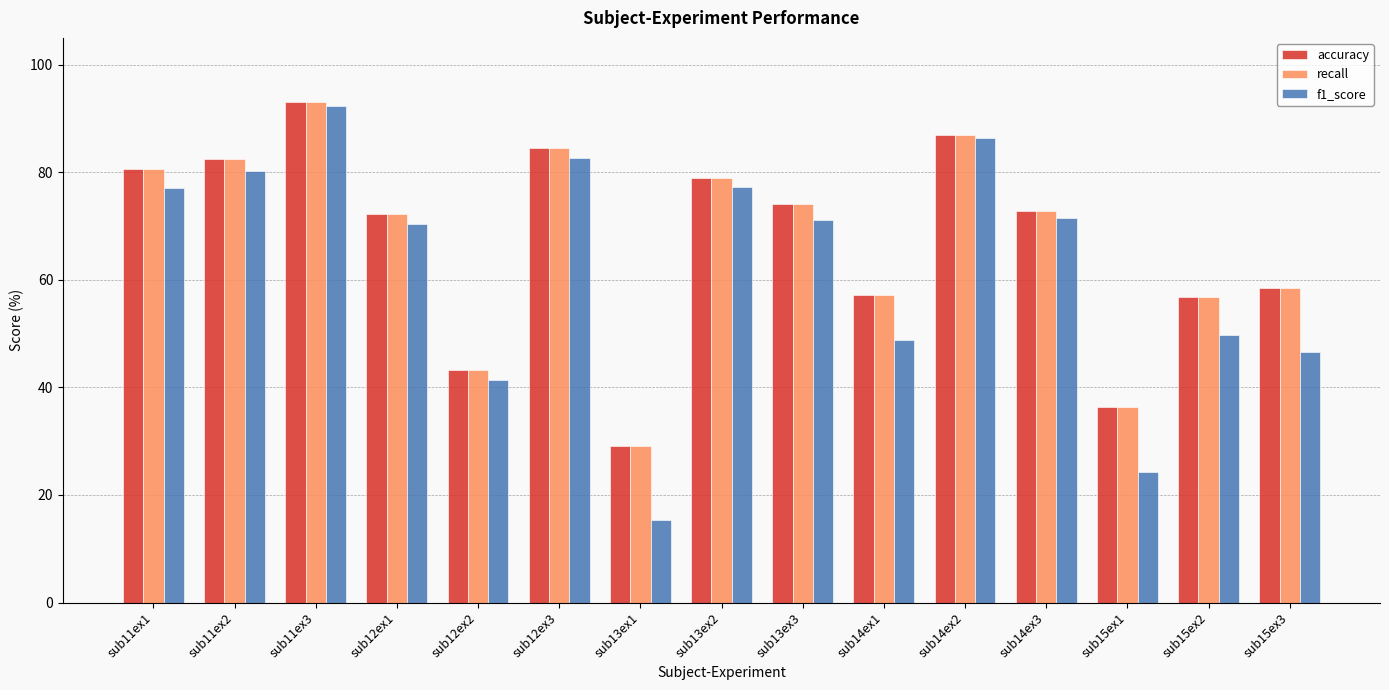

What is the sum of all recall values?

1006.8